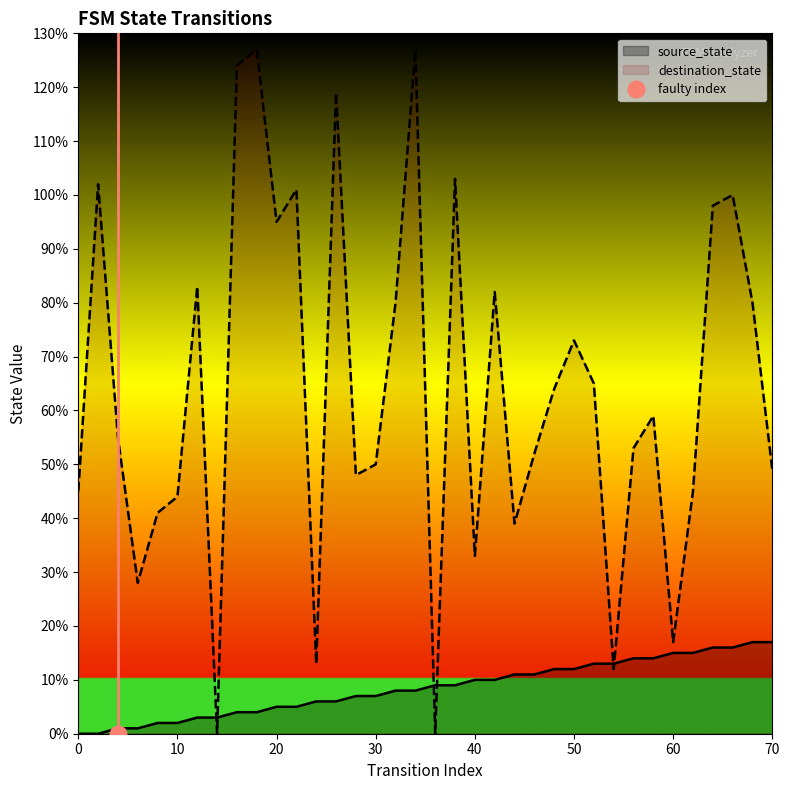

What is the sum of the source_state values at 29 and 26?

27